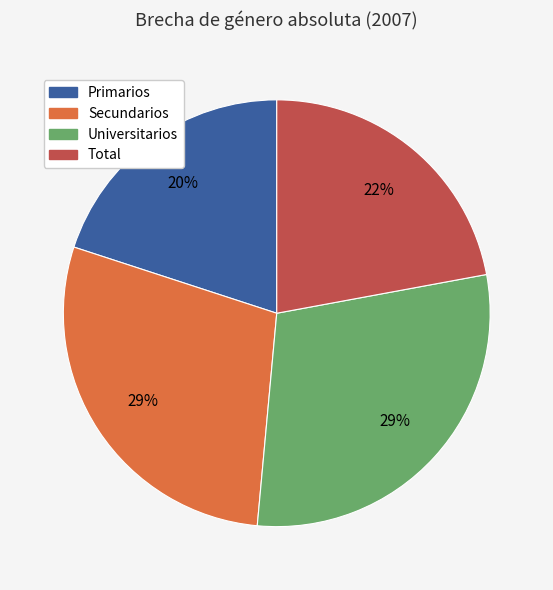

Which slice is the smallest?

Primarios